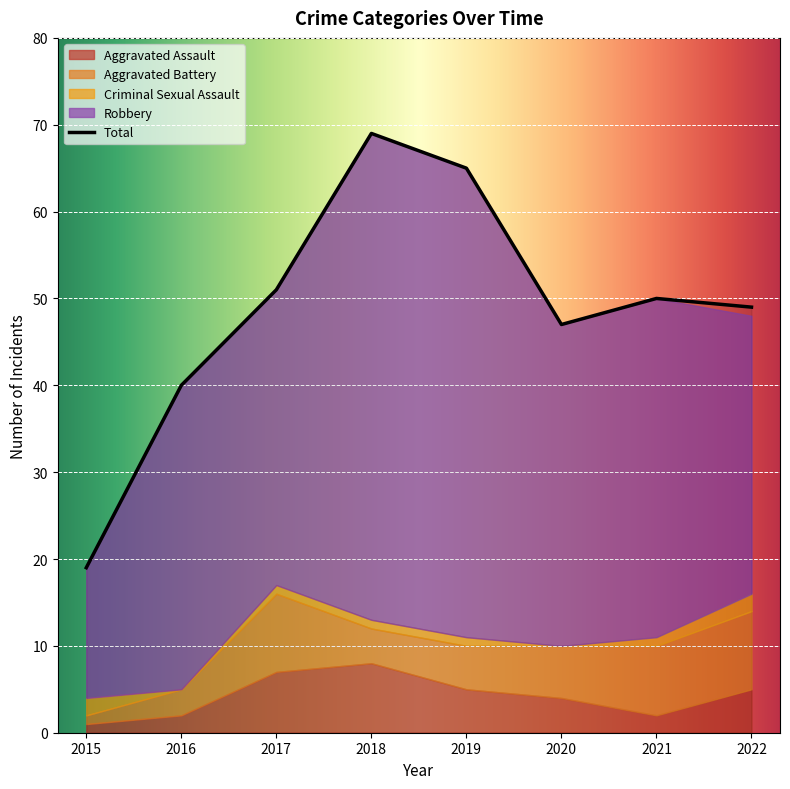

What is the total value across all series at 2015?

38